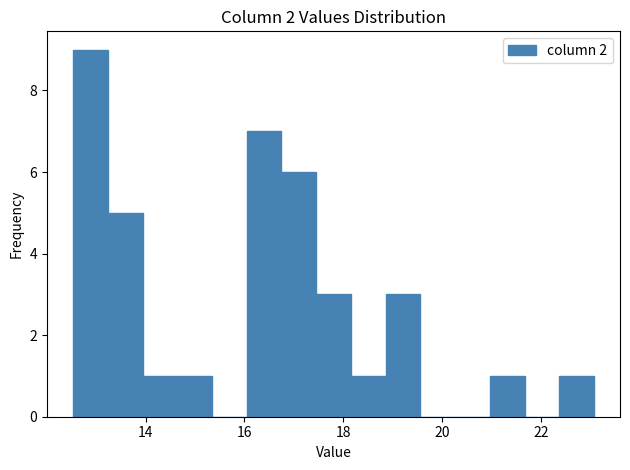

Around what value on the x-axis is the tallest bar? Give the approximate position of its centre, as read against the axis.

12.8